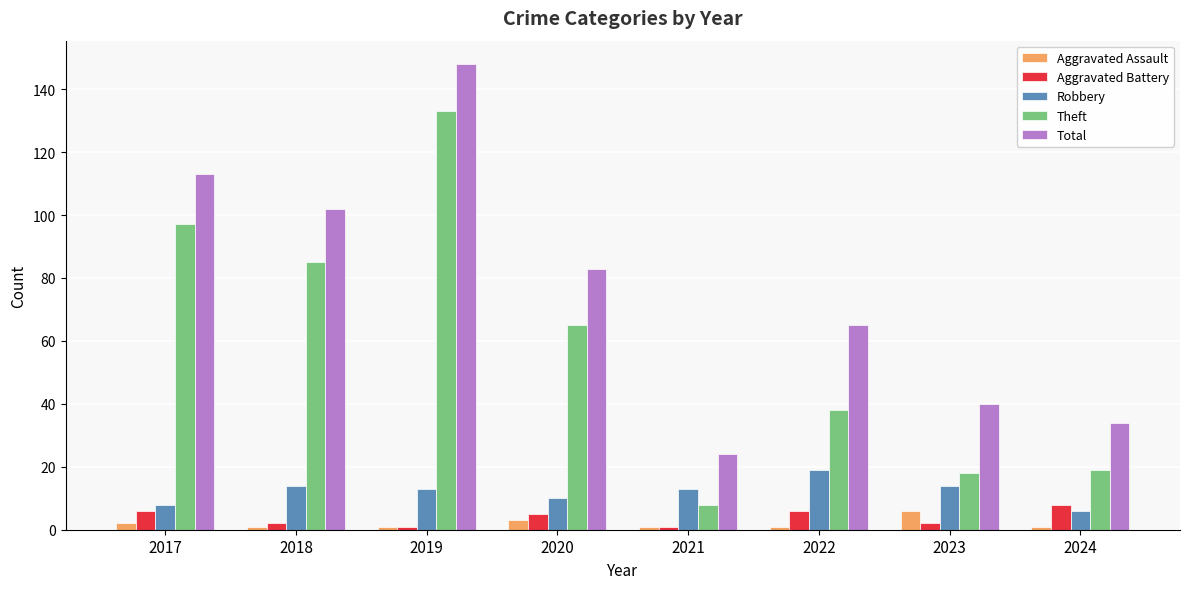

Are the bars horizontal?

No